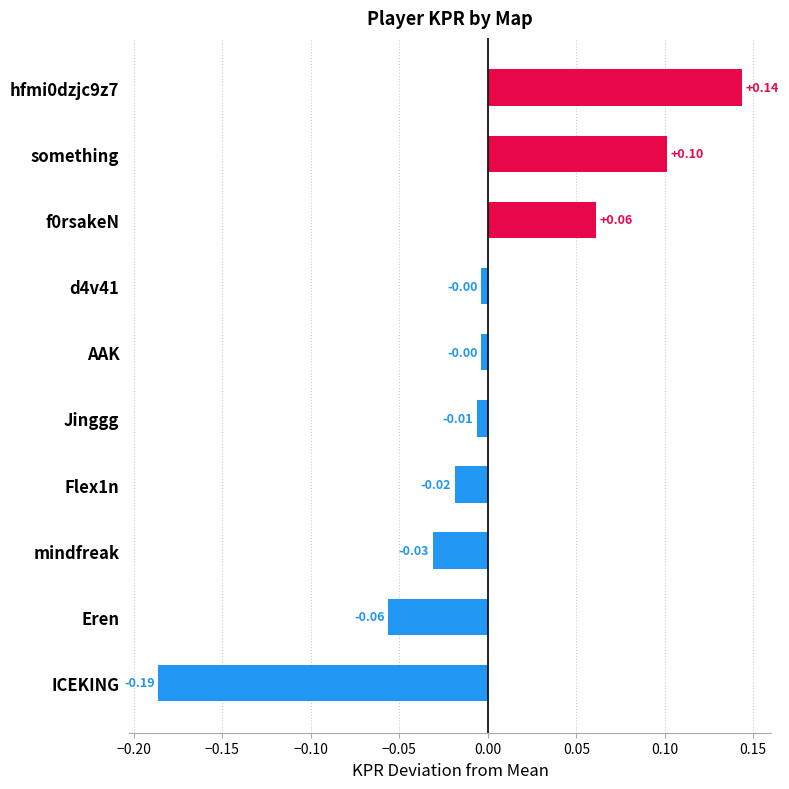

What is the difference between the maximum and minimum values?

0.3